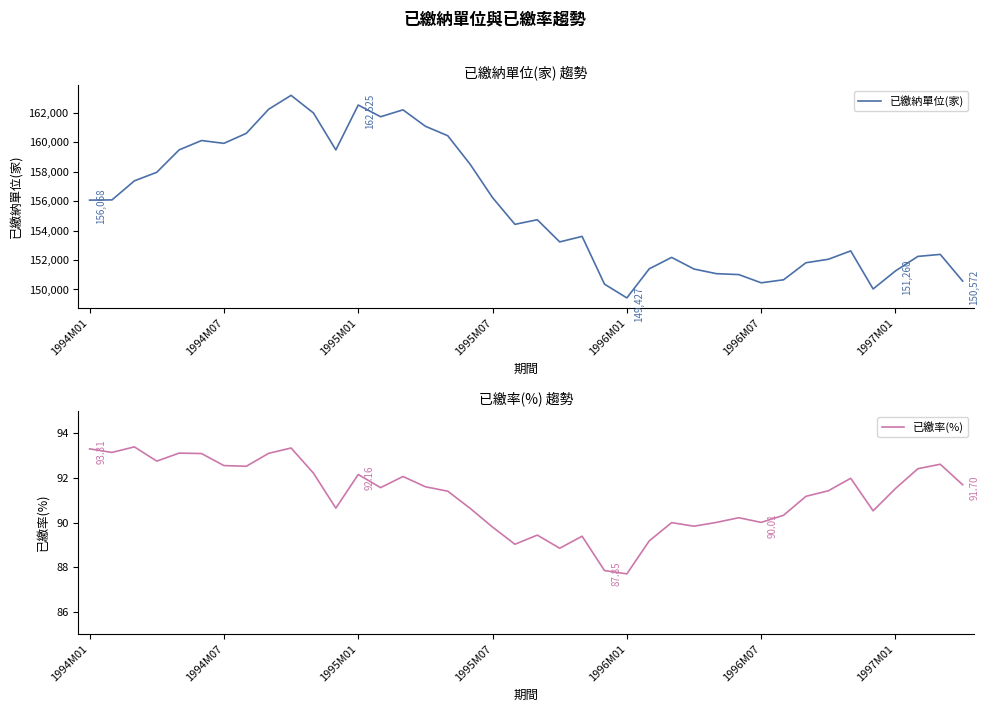

What is the difference between the highest and lowest values at 29?

150920.8